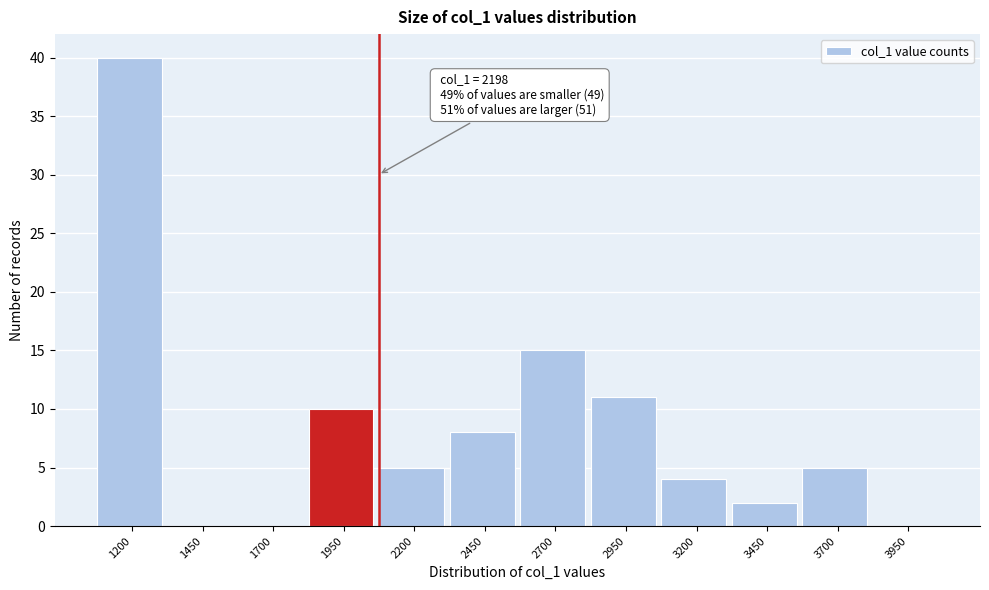

Reading right to left, transcribe all the data shown in this chart.

3950=0	3700=5	3450=2	3200=4	2950=11	2700=15	2450=8	2200=5	1950=10	1700=0	1450=0	1200=40